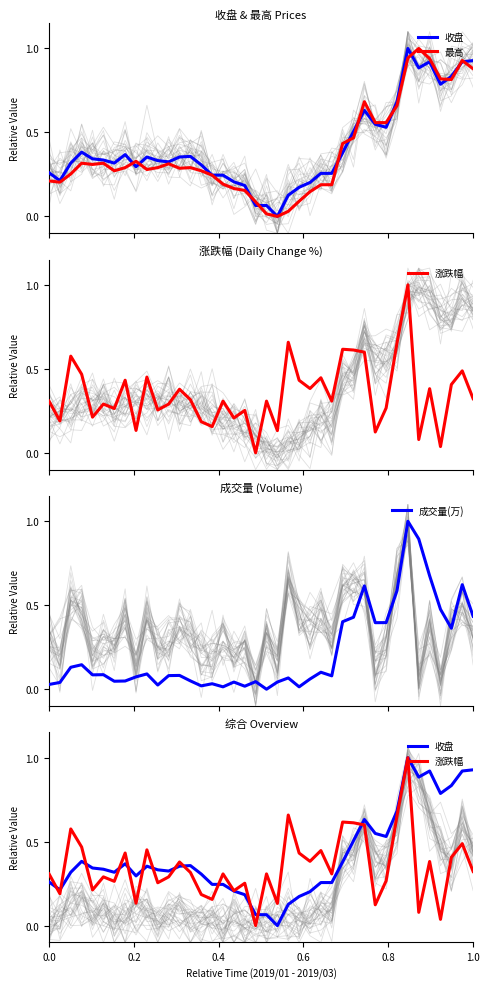

Reading right to left, extract all data points from this chart.

收盘: 0.9	0.9	0.8	0.8	0.9	0.9	1.0	0.7	0.5	0.5	0.6	0.5	0.4	0.3	0.3	0.2	0.2	0.1	0.0	0.1	0.1	0.2	0.2	0.2	0.2	0.3	0.4	0.4	0.3	0.3	0.4	0.3	0.4	0.3	0.3	0.3	0.4	0.3	0.2	0.3
最高: 0.9	0.9	0.8	0.8	0.9	1.0	0.9	0.7	0.6	0.6	0.7	0.5	0.4	0.2	0.2	0.1	0.1	0.0	0.0	0.0	0.1	0.2	0.2	0.2	0.2	0.3	0.3	0.3	0.3	0.3	0.3	0.3	0.3	0.3	0.3	0.3	0.3	0.3	0.2	0.2
涨跌幅: 0.3	0.5	0.4	0.0	0.4	0.1	1.0	0.7	0.3	0.1	0.6	0.6	0.6	0.3	0.4	0.4	0.4	0.7	0.1	0.3	0.0	0.3	0.2	0.3	0.2	0.2	0.3	0.4	0.3	0.3	0.5	0.1	0.4	0.3	0.3	0.2	0.5	0.6	0.2	0.3
成交量(万): 0.4	0.6	0.4	0.5	0.7	0.9	1.0	0.6	0.4	0.4	0.6	0.4	0.4	0.1	0.1	0.1	0.0	0.1	0.0	0.0	0.0	0.0	0.0	0.0	0.0	0.0	0.0	0.1	0.1	0.0	0.1	0.1	0.0	0.0	0.1	0.1	0.1	0.1	0.0	0.0